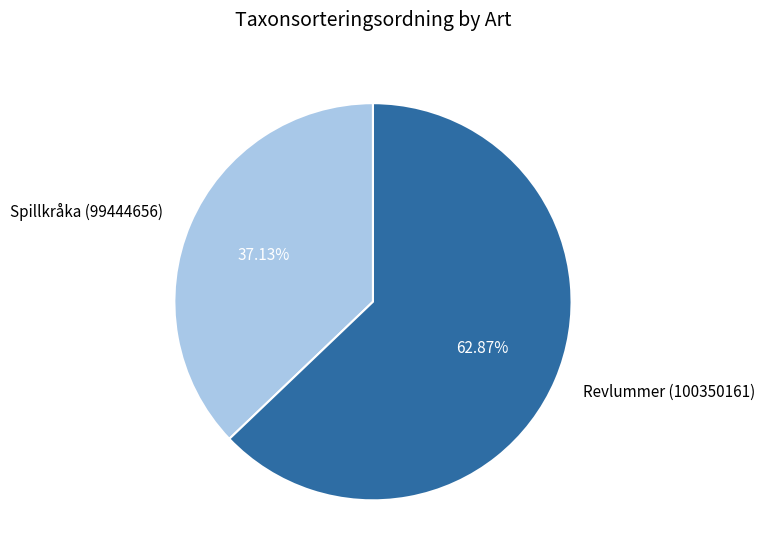

How many slices are in this pie chart?

2